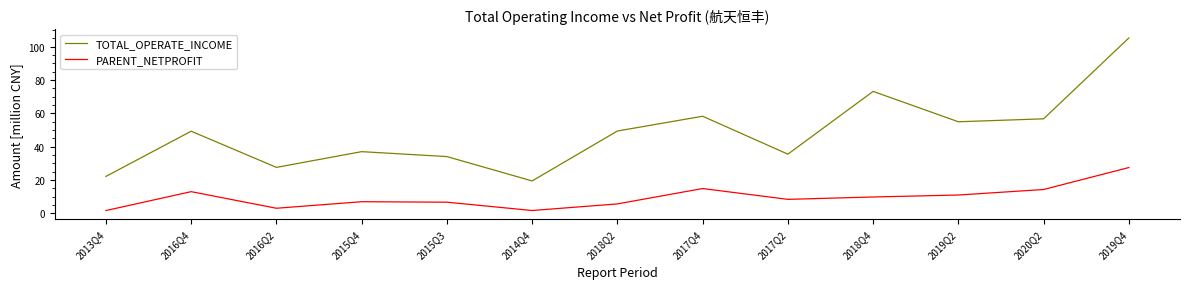

What is the total value across all series at 2016Q4?

62.4